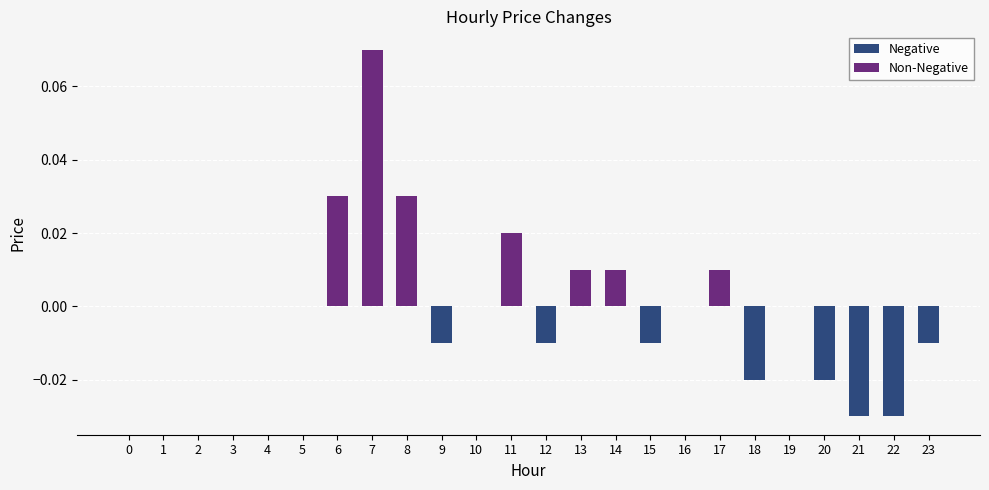

The chart shows a value of -0.1 at 4. True or false?

False